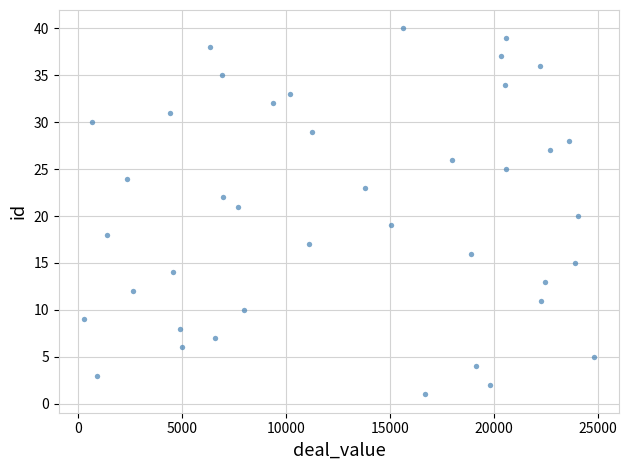

Count the number of points in this scatter plot.

40